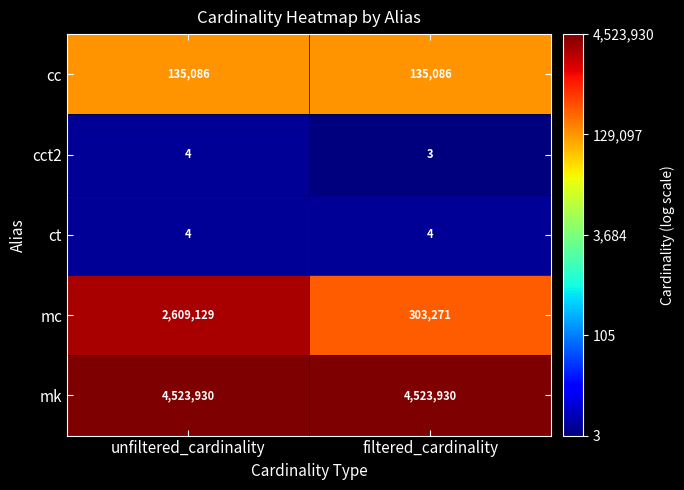

List the labels in order of mc value, largest first.

unfiltered_cardinality, filtered_cardinality